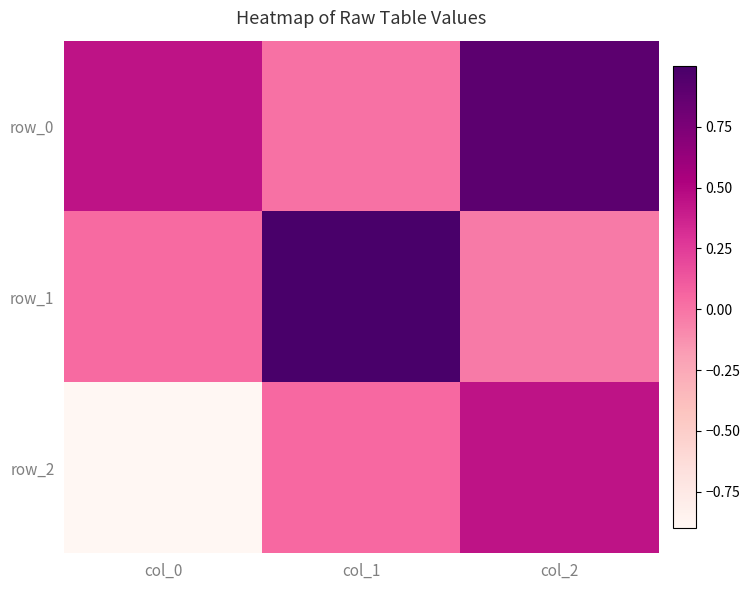

Is it true that row_1 equals -0.0 at col_2?

True